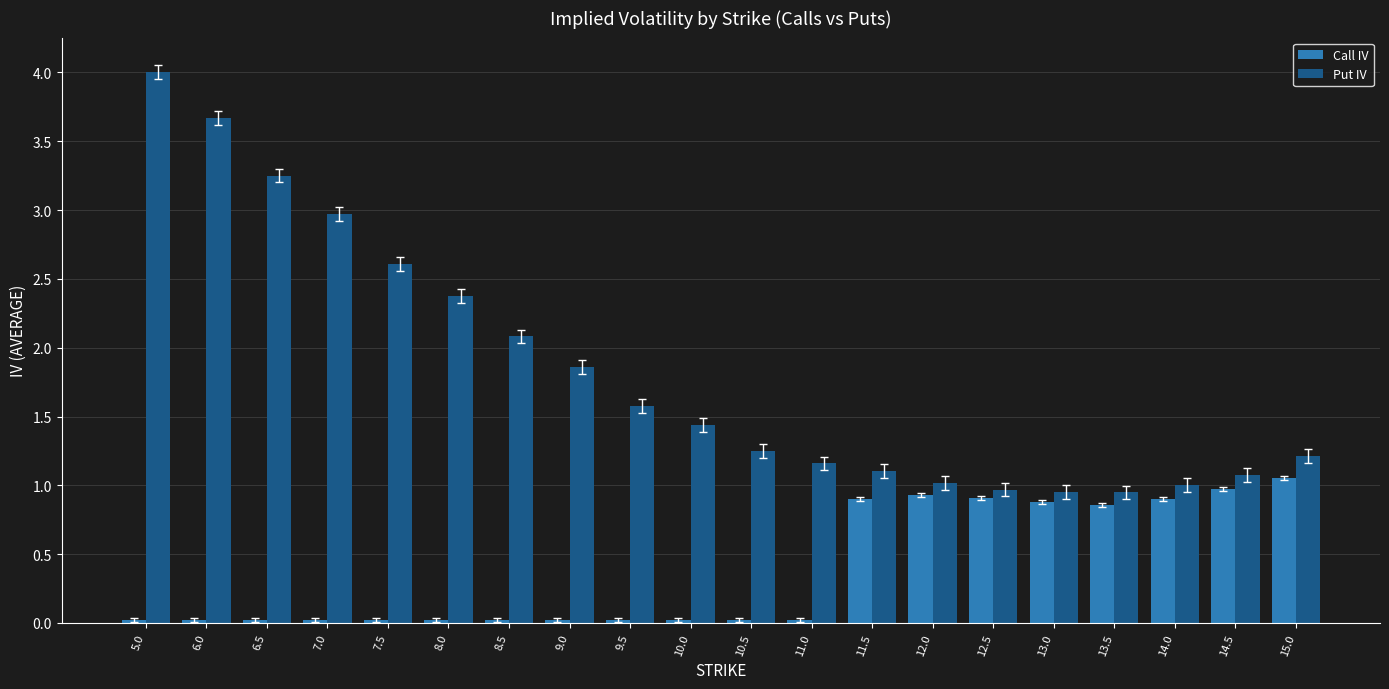

What is the difference between the highest and lowest values at 6.5?

3.2